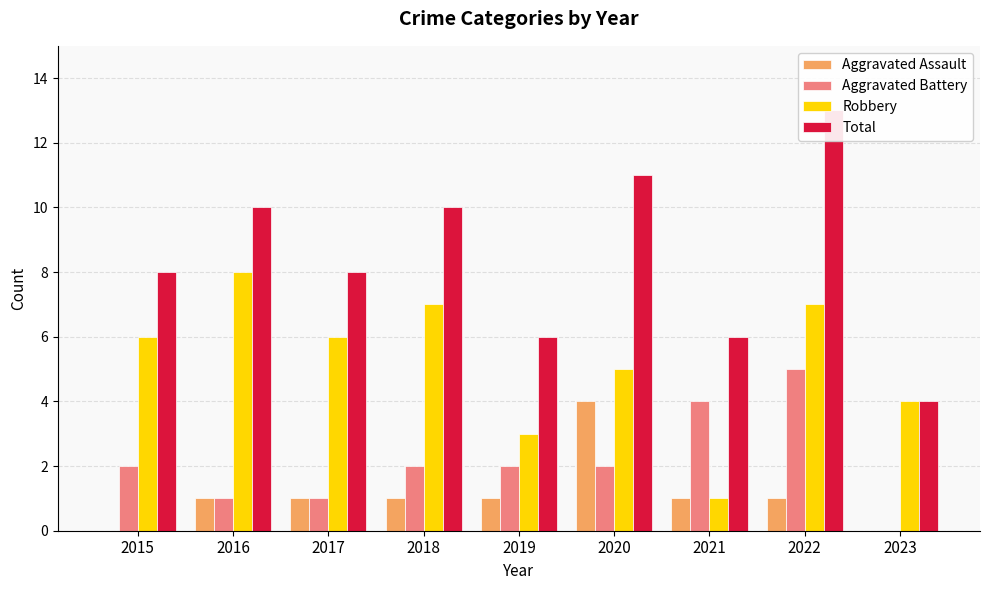

At which category is the sum across all series the highest?

2022